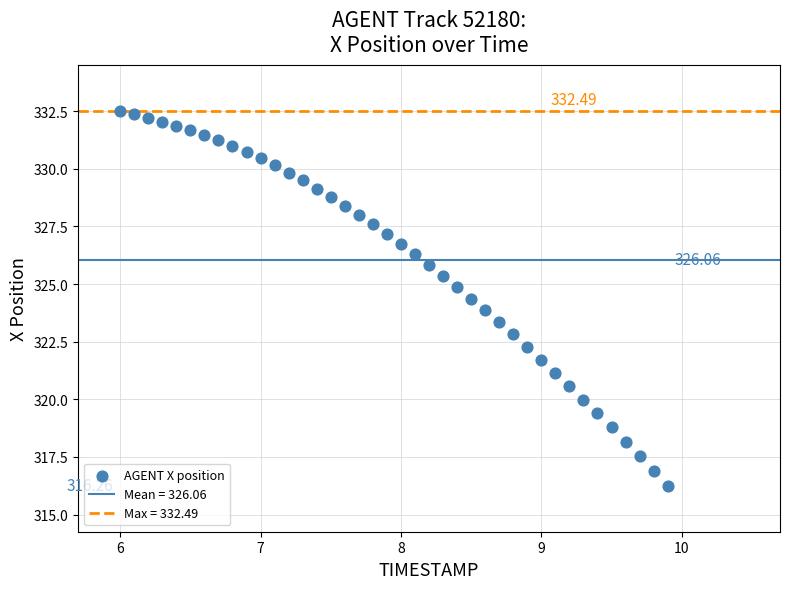

What is the range of Y values (max minus min)?

16.2